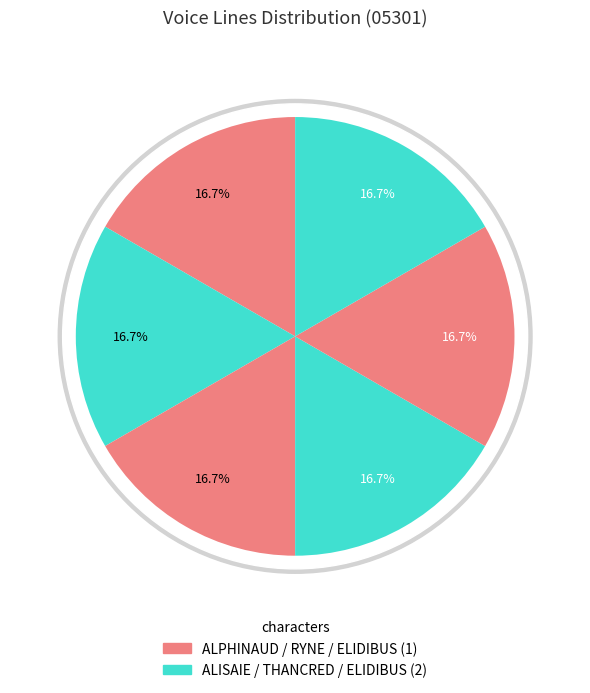

Is it true that ELIDIBUS (1) is 20% of the pie?

False